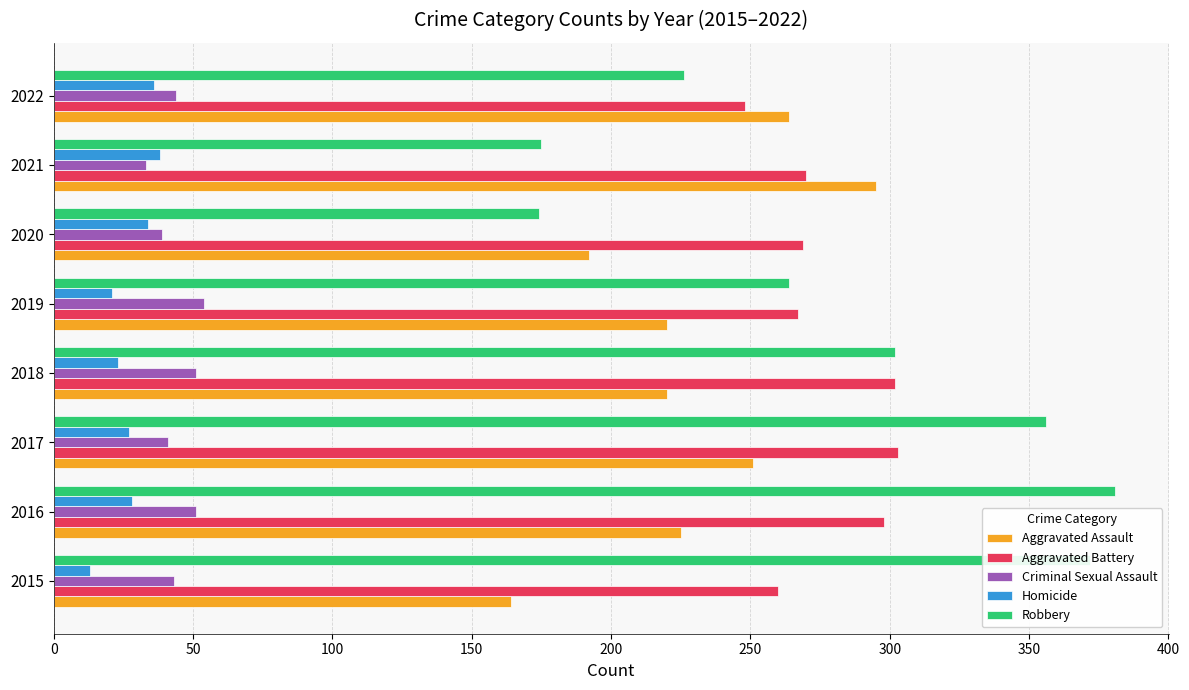

What is the total value across all series at 2015?

852